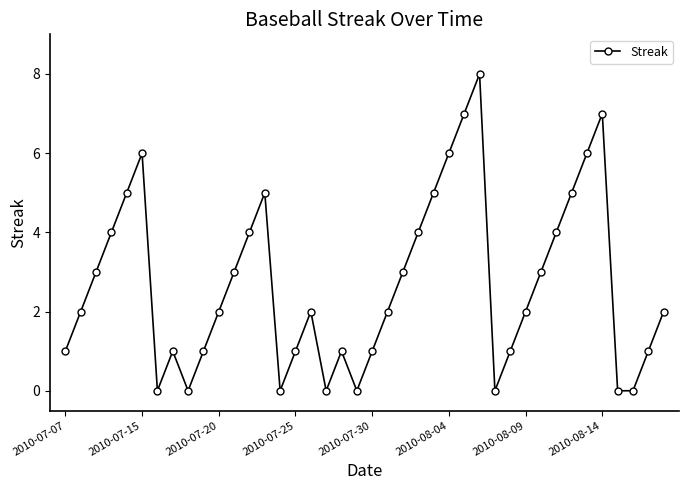

How many interior local peaks (higher than both neighbors) does the data have?

7